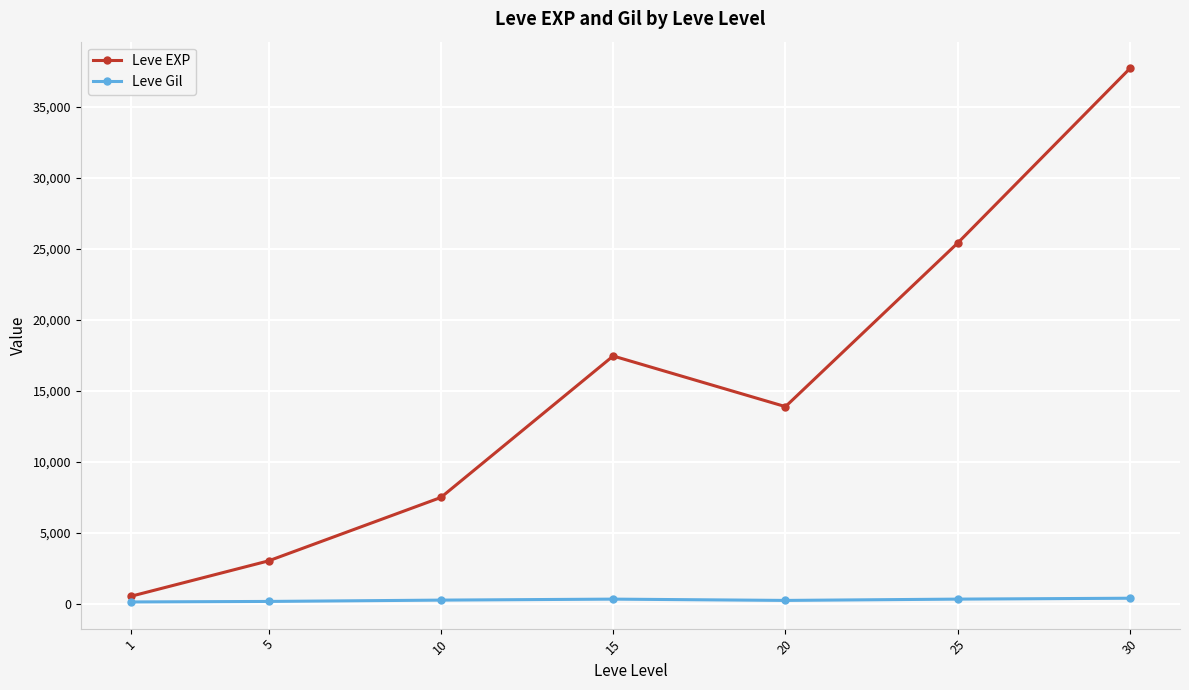

What is the difference between the maximum and minimum values in the Leve EXP series?

37204.8